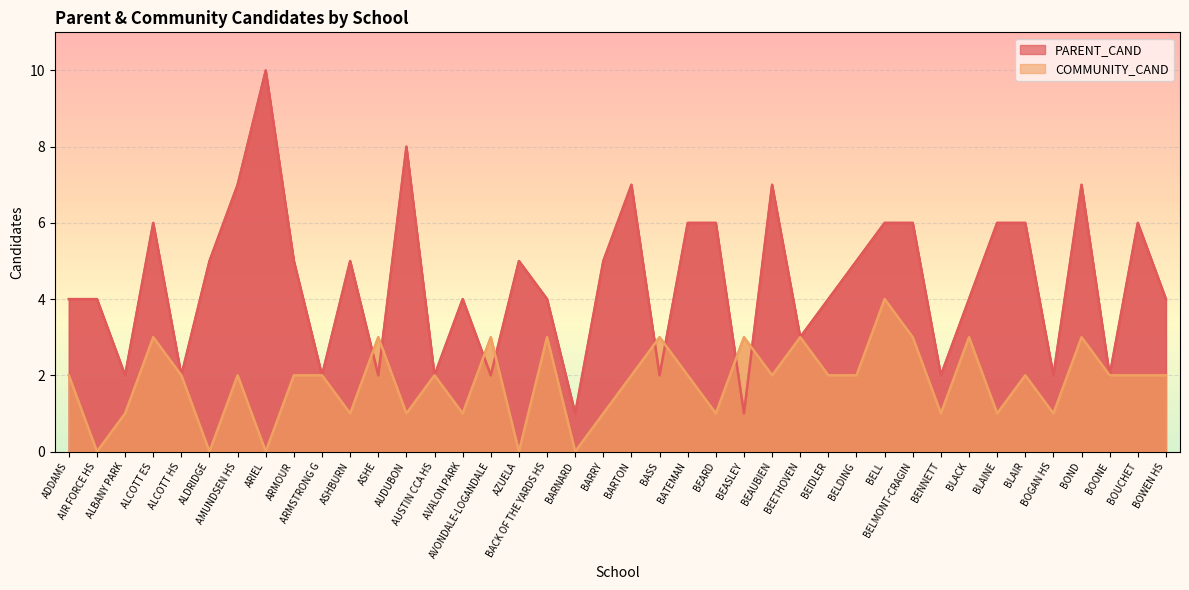

Reading left to right, transcribe all the data shown in this chart.

PARENT_CAND: ADDAMS=4	AIR FORCE HS=4	ALBANY PARK=2	ALCOTT ES=6	ALCOTT HS=2	ALDRIDGE=5	AMUNDSEN HS=7	ARIEL=10	ARMOUR=5	ARMSTRONG G=2	ASHBURN=5	ASHE=2	AUDUBON=8	AUSTIN CCA HS=2	AVALON PARK=4	AVONDALE-LOGANDALE=2	AZUELA=5	BACK OF THE YARDS HS=4	BARNARD=1	BARRY=5	BARTON=7	BASS=2	BATEMAN=6	BEARD=6	BEASLEY=1	BEAUBIEN=7	BEETHOVEN=3	BEIDLER=4	BELDING=5	BELL=6	BELMONT-CRAGIN=6	BENNETT=2	BLACK=4	BLAINE=6	BLAIR=6	BOGAN HS=2	BOND=7	BOONE=2	BOUCHET=6	BOWEN HS=4
COMMUNITY_CAND: ADDAMS=2	AIR FORCE HS=0	ALBANY PARK=1	ALCOTT ES=3	ALCOTT HS=2	ALDRIDGE=0	AMUNDSEN HS=2	ARIEL=0	ARMOUR=2	ARMSTRONG G=2	ASHBURN=1	ASHE=3	AUDUBON=1	AUSTIN CCA HS=2	AVALON PARK=1	AVONDALE-LOGANDALE=3	AZUELA=0	BACK OF THE YARDS HS=3	BARNARD=0	BARRY=1	BARTON=2	BASS=3	BATEMAN=2	BEARD=1	BEASLEY=3	BEAUBIEN=2	BEETHOVEN=3	BEIDLER=2	BELDING=2	BELL=4	BELMONT-CRAGIN=3	BENNETT=1	BLACK=3	BLAINE=1	BLAIR=2	BOGAN HS=1	BOND=3	BOONE=2	BOUCHET=2	BOWEN HS=2